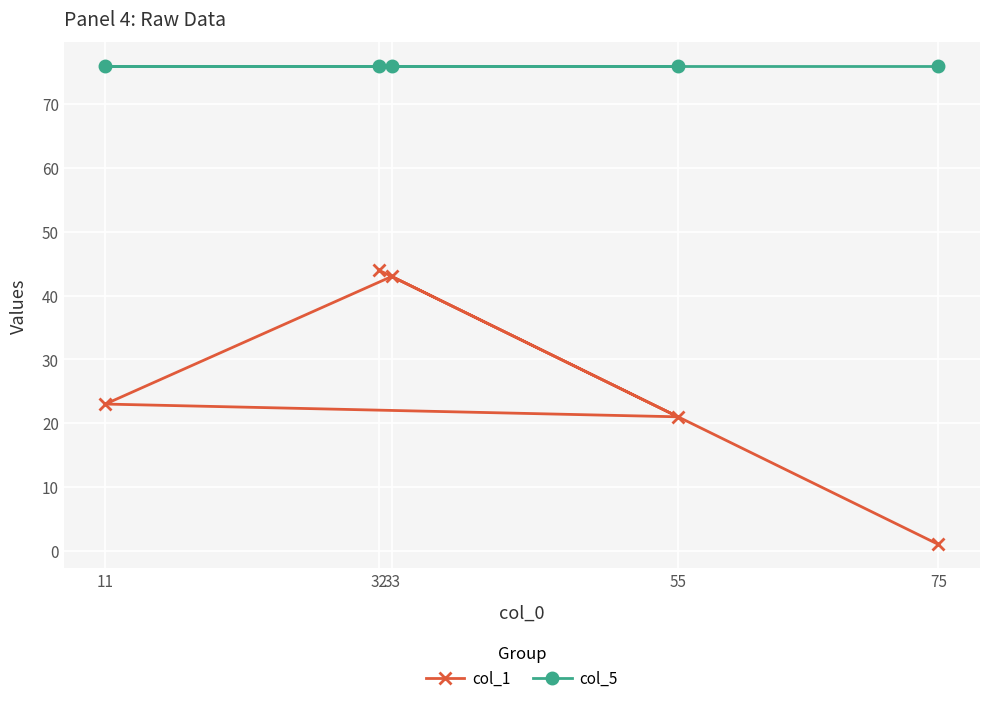

Is it true that col_5 equals 76 at 11?

True